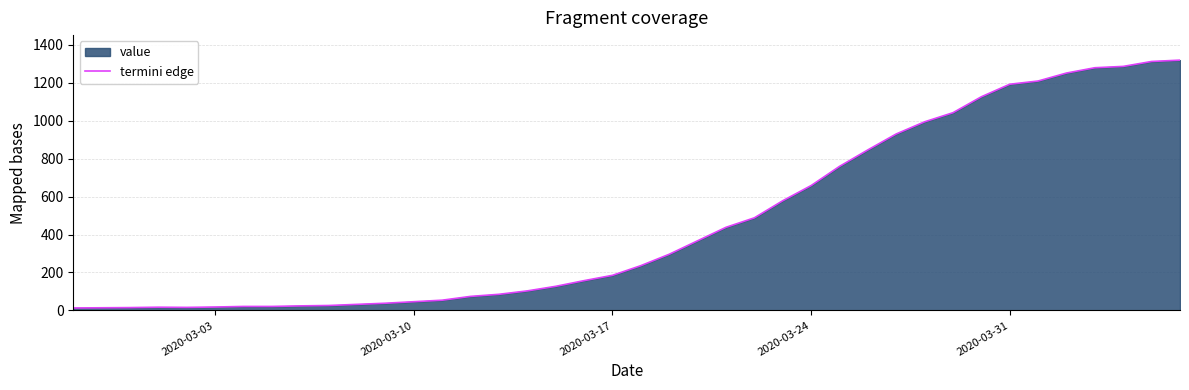

Reading left to right, transcribe all the data shown in this chart.

13	14	15	17	16	18	21	21	24	26	32	38	46	54	74	85	103	127	157	185	236	296	367	438	488	578	658	759	846	930	994	1042	1126	1192	1209	1251	1279	1286	1312	1319